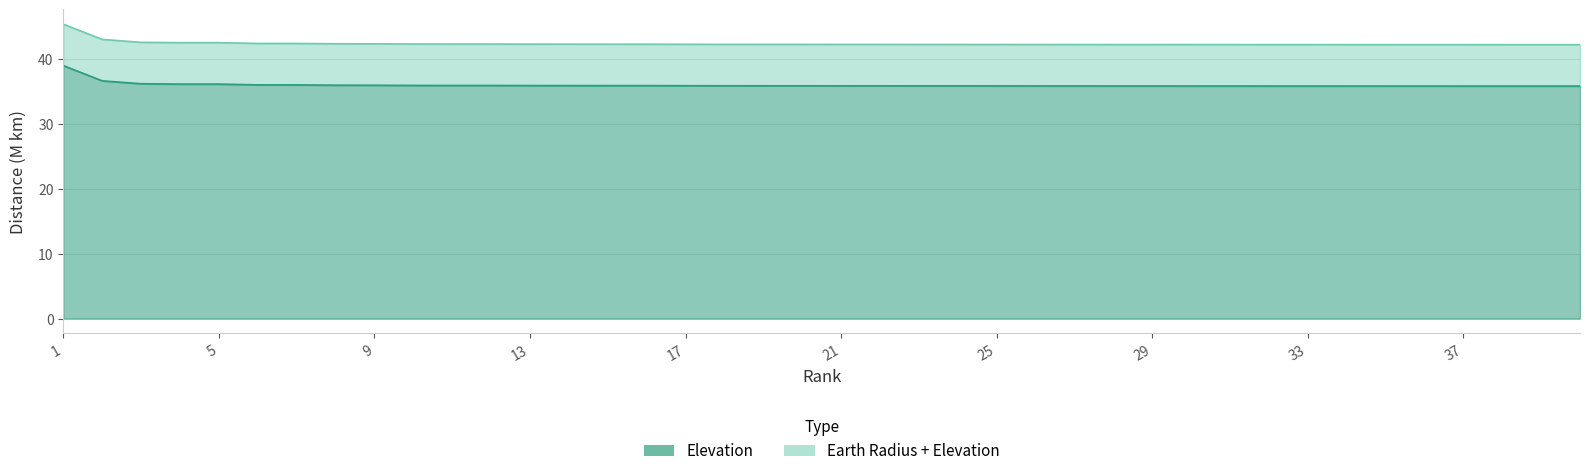

Reading right to left, transcribe all the data shown in this chart.

Elevation: 40=35.8	39=35.8	38=35.8	37=35.8	36=35.8	35=35.8	34=35.8	33=35.8	32=35.8	31=35.8	30=35.8	29=35.8	28=35.8	27=35.8	26=35.8	25=35.8	24=35.8	23=35.8	22=35.8	21=35.8	20=35.8	19=35.8	18=35.8	17=35.9	16=35.9	15=35.9	14=35.9	13=35.9	12=35.9	11=35.9	10=35.9	9=35.9	8=35.9	7=36.0	6=36.0	5=36.1	4=36.1	3=36.2	2=36.6	1=39.0
Earth Radius + Elevation: 40=42.2	39=42.2	38=42.2	37=42.2	36=42.2	35=42.2	34=42.2	33=42.2	32=42.2	31=42.2	30=42.2	29=42.2	28=42.2	27=42.2	26=42.2	25=42.2	24=42.2	23=42.2	22=42.2	21=42.2	20=42.2	19=42.2	18=42.2	17=42.2	16=42.3	15=42.3	14=42.3	13=42.3	12=42.3	11=42.3	10=42.3	9=42.3	8=42.3	7=42.4	6=42.4	5=42.5	4=42.5	3=42.5	2=43.0	1=45.3